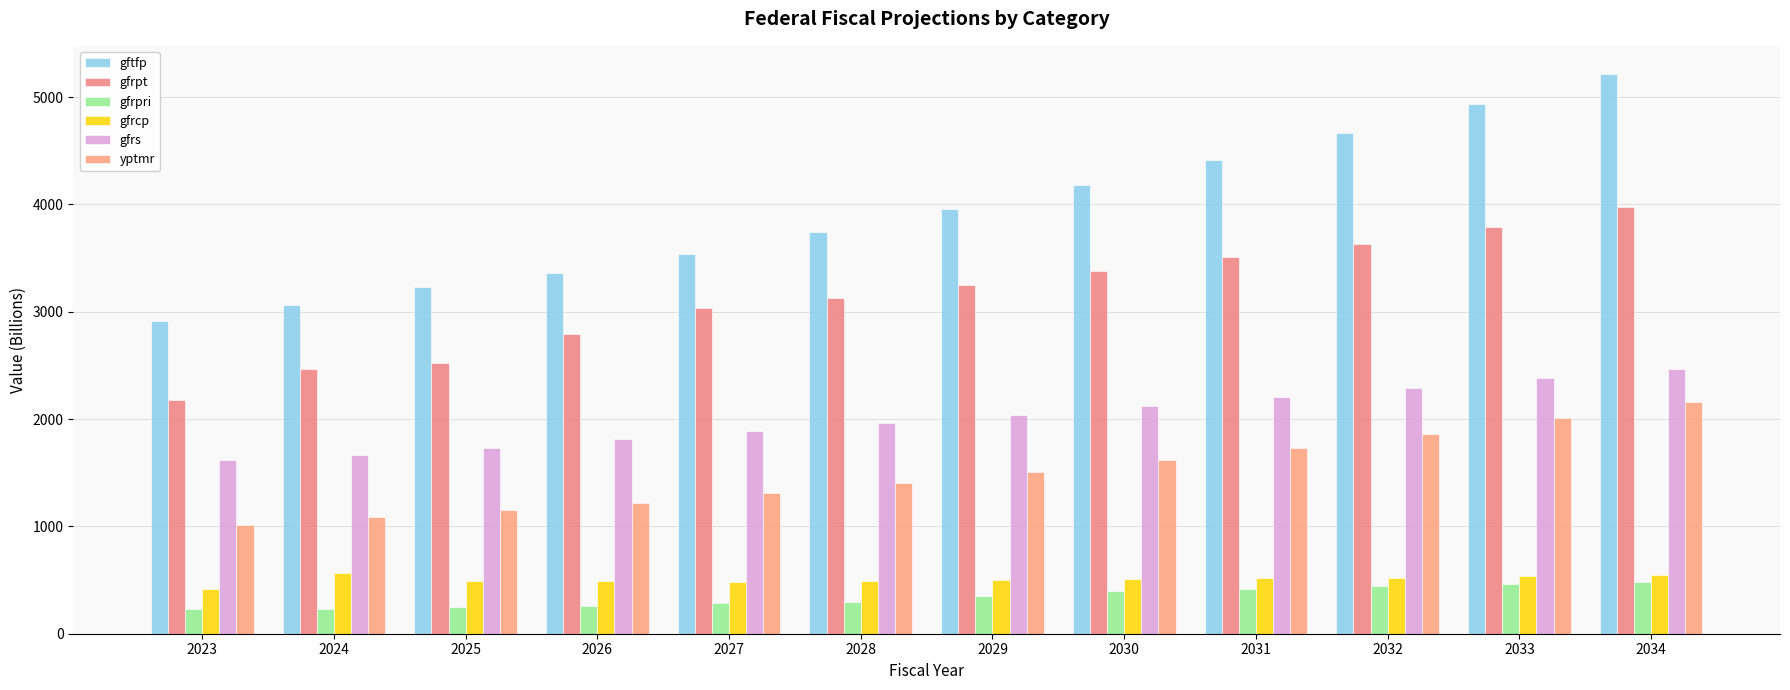

Is it true that gfrs equals 2291.4 at 2032?

True